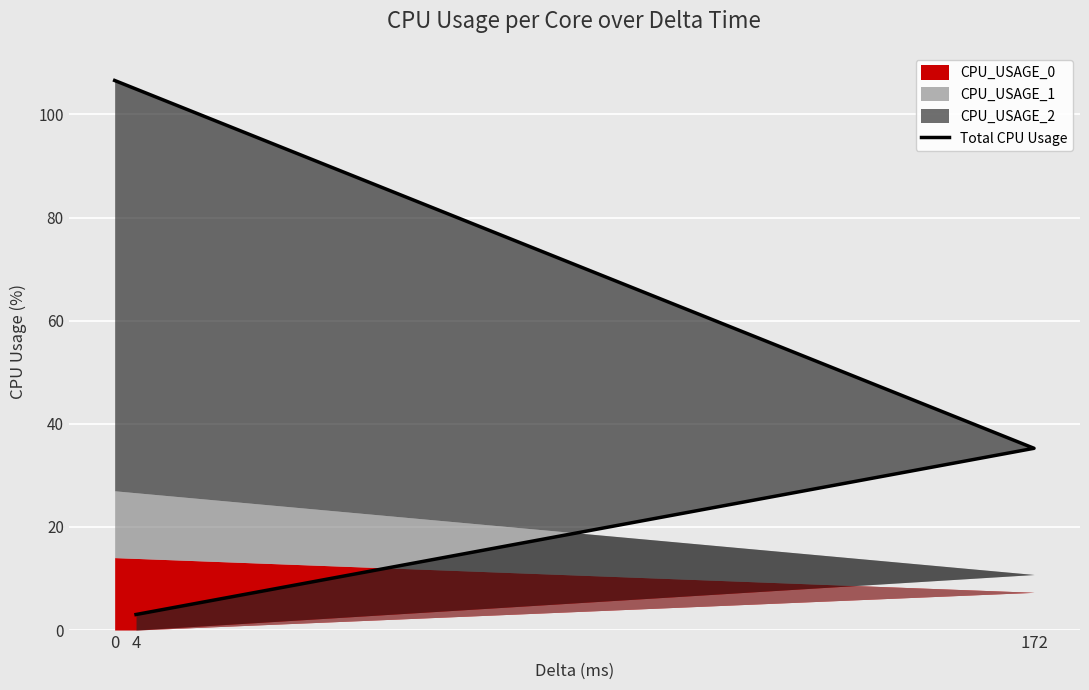

What is the sum of the values at 172 and 0?

141.8